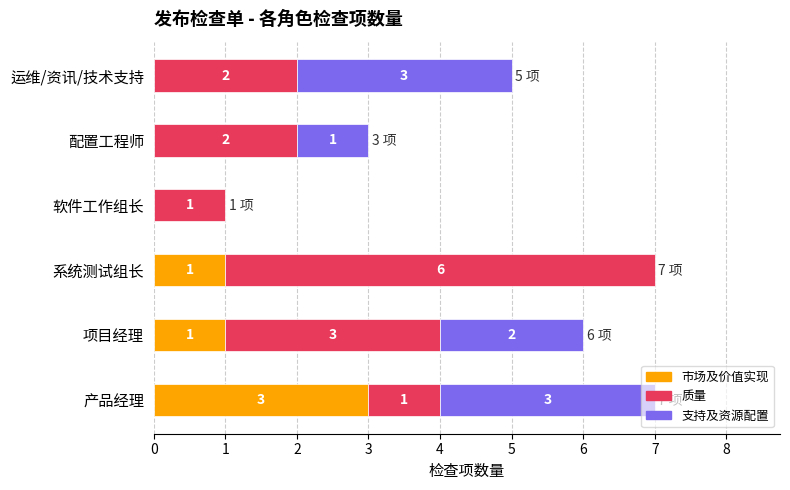

Where does the 质量 series first go above 2?

项目经理